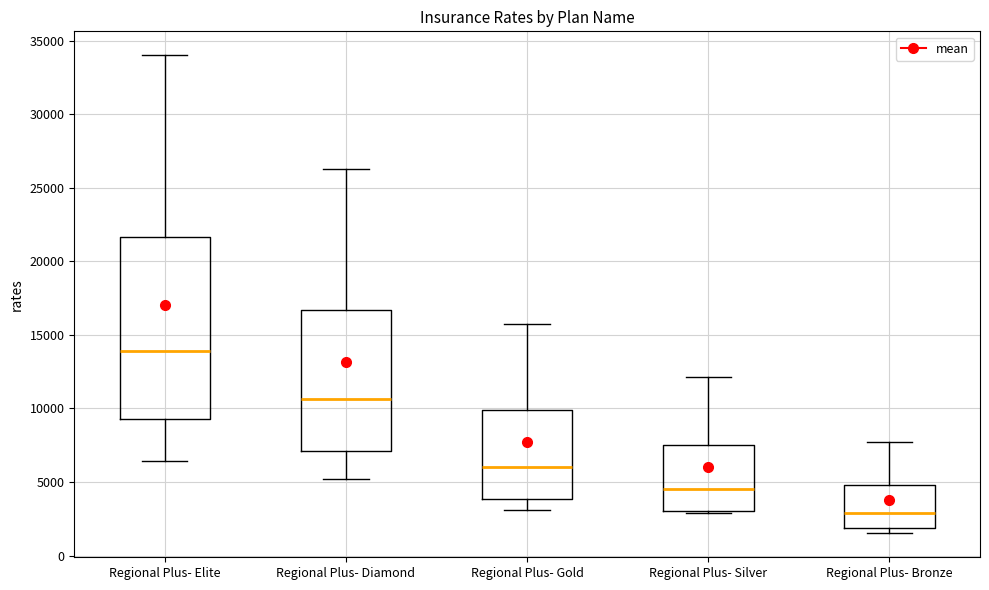

Which box is the tallest, from its lower edge to its upper edge?

Regional Plus- Elite